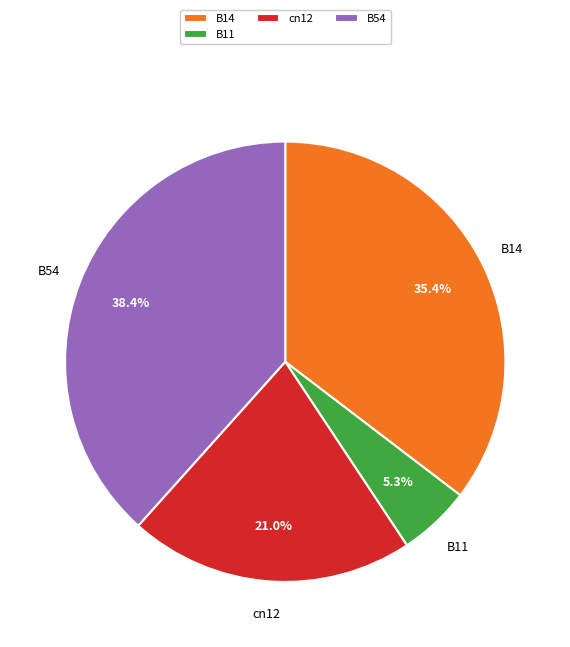

What is the total percentage of B54 and B11?

43.7%